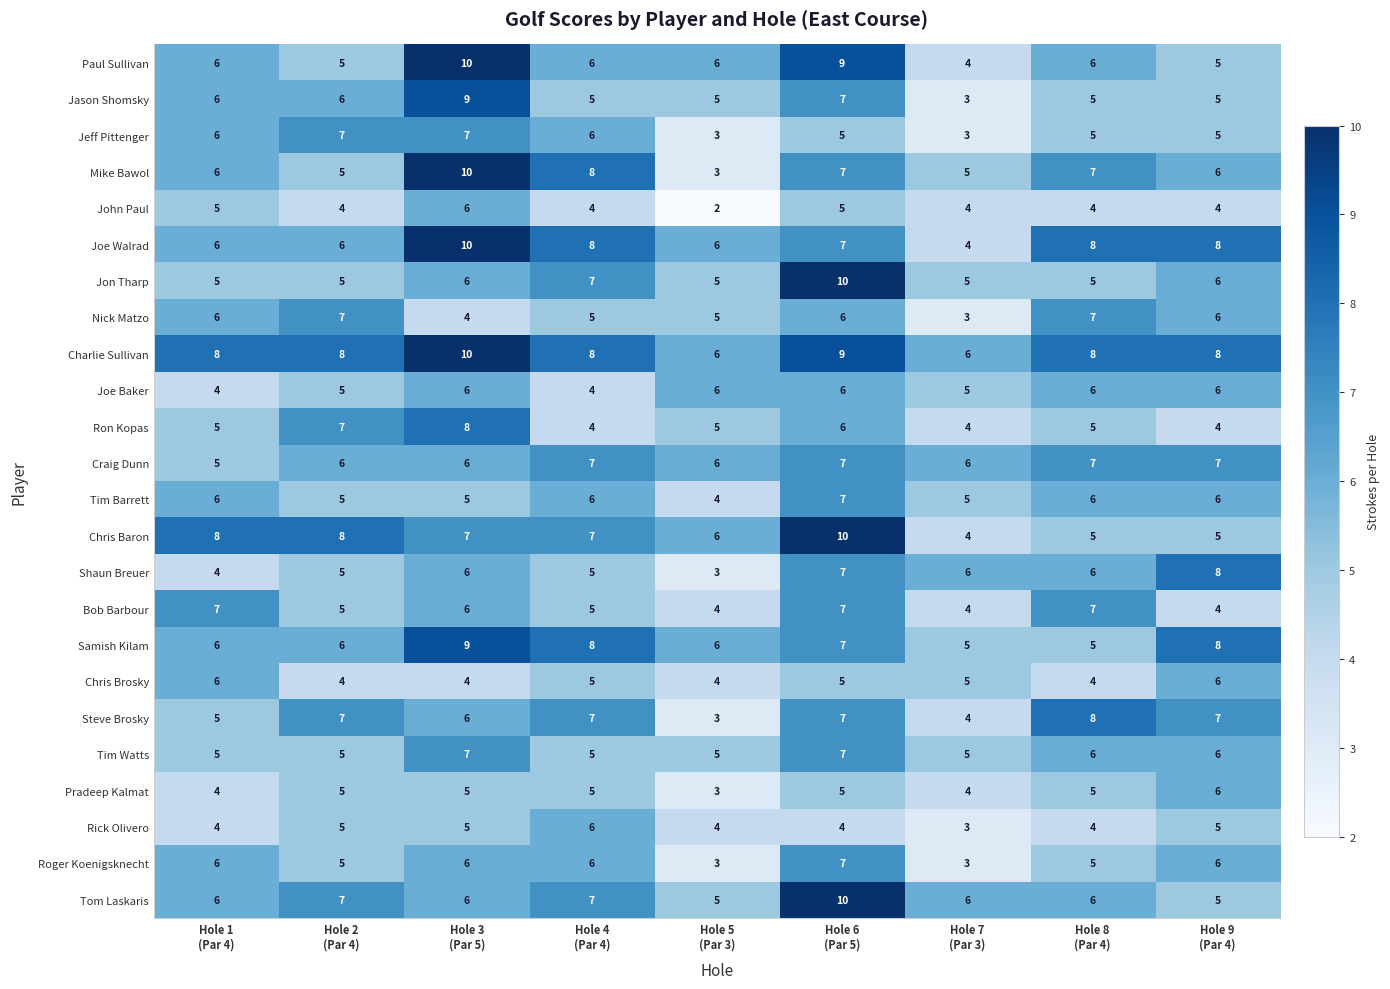

Which series has the widest spread of values?

Mike Bawol